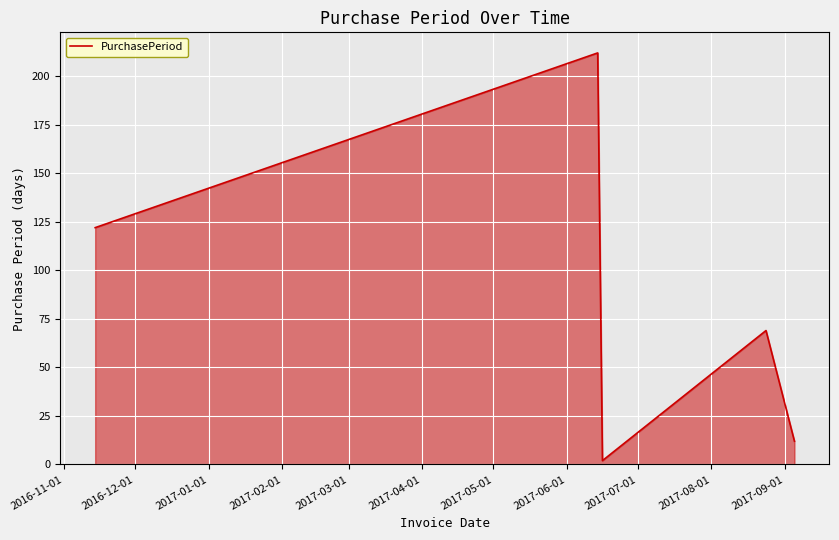

What is the greatest value displayed?

212